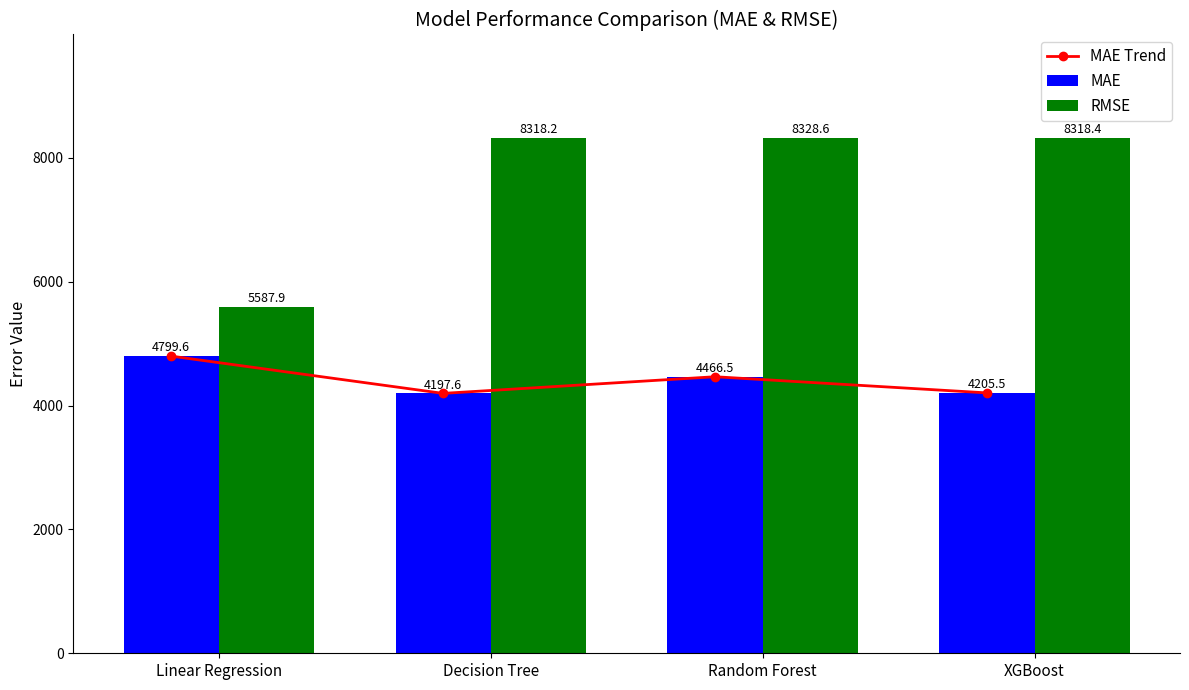

What is the value of the MAE bar at the 4th from the left?

4205.5